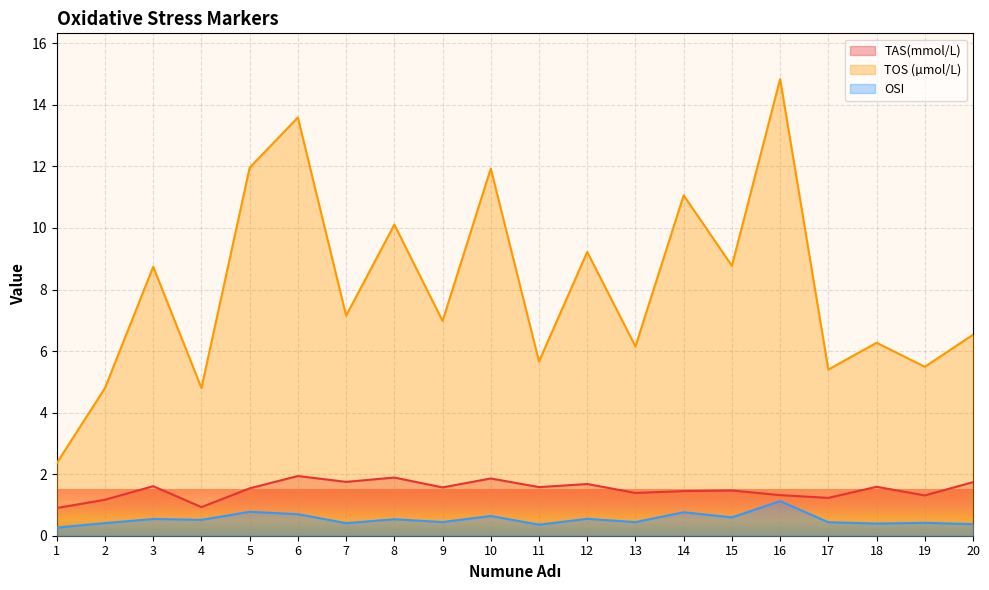

True or false: TOS (µmol/L) and OSI intersect in this chart.

False